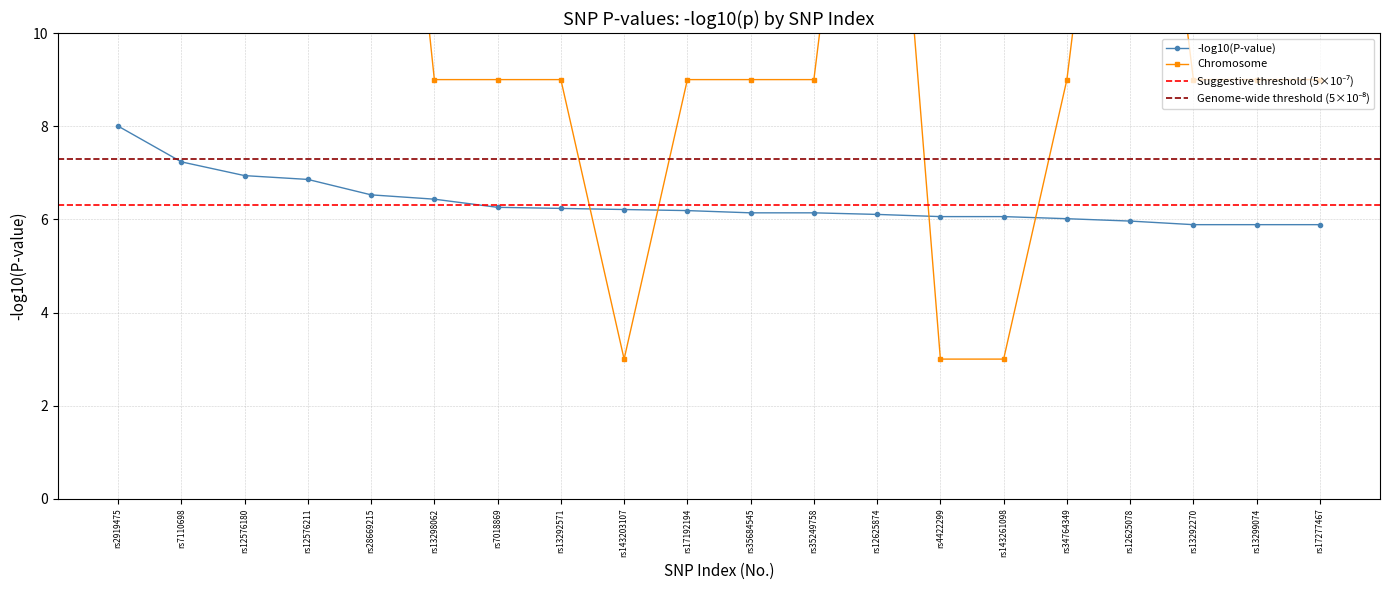

The value of -log10(P-value) at rs13298062 is 6.4. True or false?

True